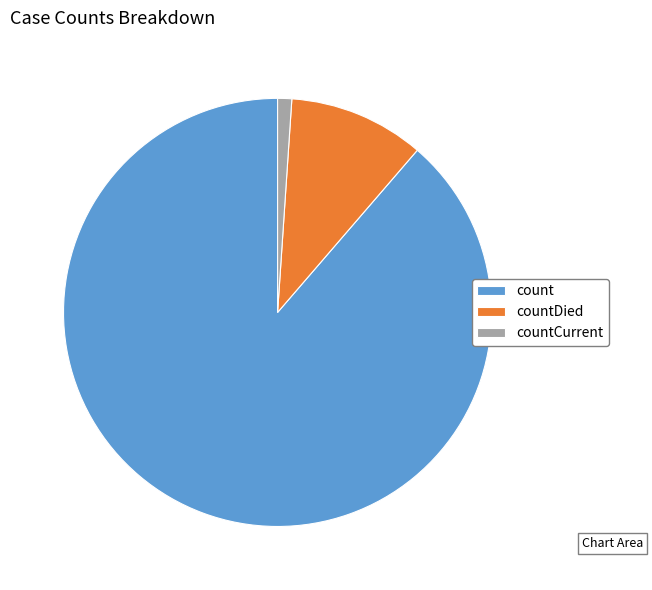

Rank the categories by value from lowest to highest.

countCurrent, countDied, count